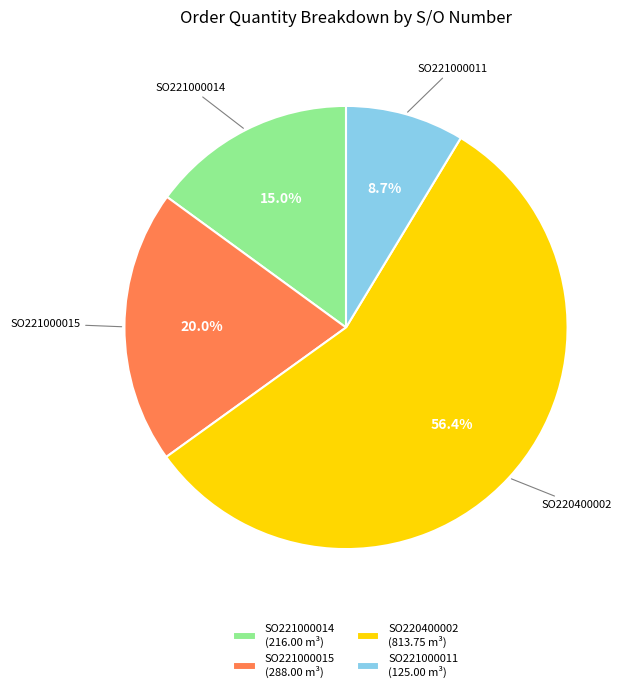

Do SO221000011 (125.00 m³) and SO220400002 (813.75 m³) together represent more than half of the pie?

Yes